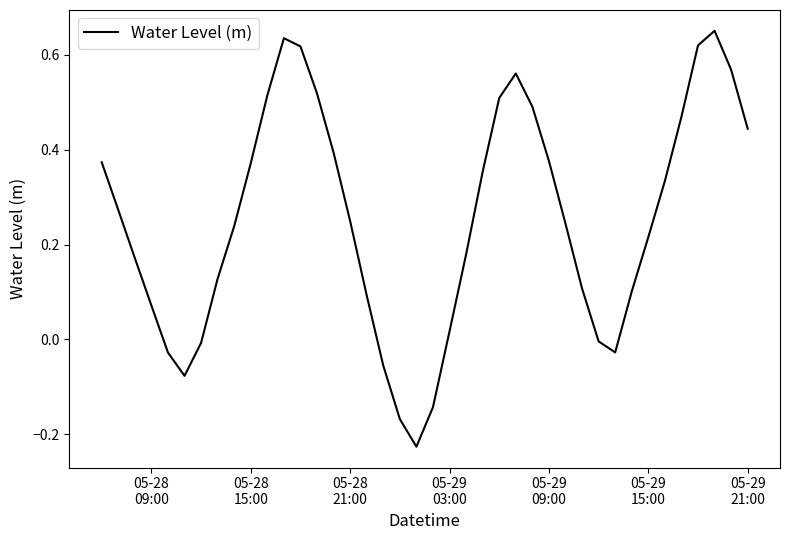

How many lines are shown in the chart?

1